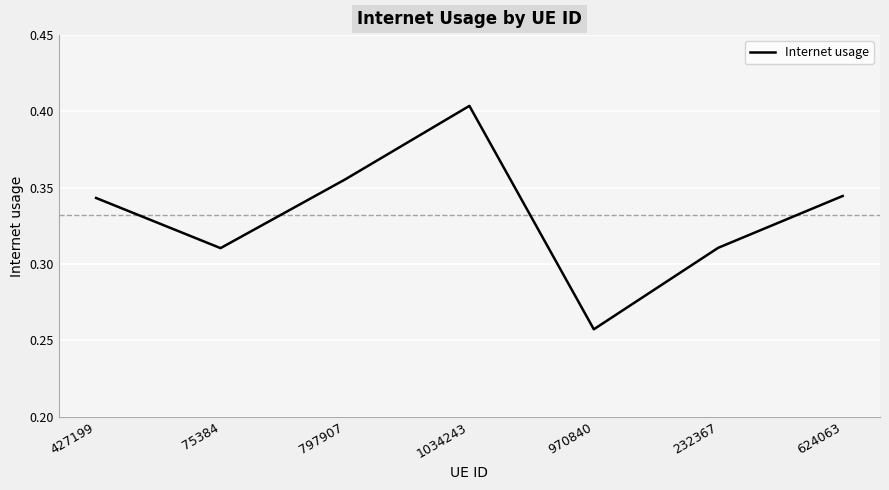

The chart shows a value of 0.5 at 75384. True or false?

False